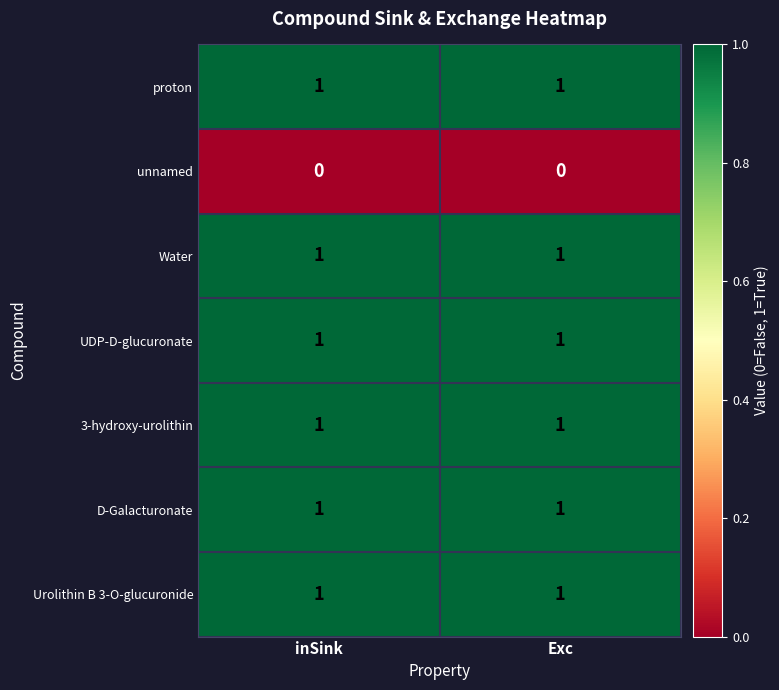

Reading right to left, extract all data points from this chart.

proton: Exc=1	inSink=1
unnamed: Exc=0	inSink=0
Water: Exc=1	inSink=1
UDP-D-glucuronate: Exc=1	inSink=1
3-hydroxy-urolithin: Exc=1	inSink=1
D-Galacturonate: Exc=1	inSink=1
Urolithin B 3-O-glucuronide: Exc=1	inSink=1